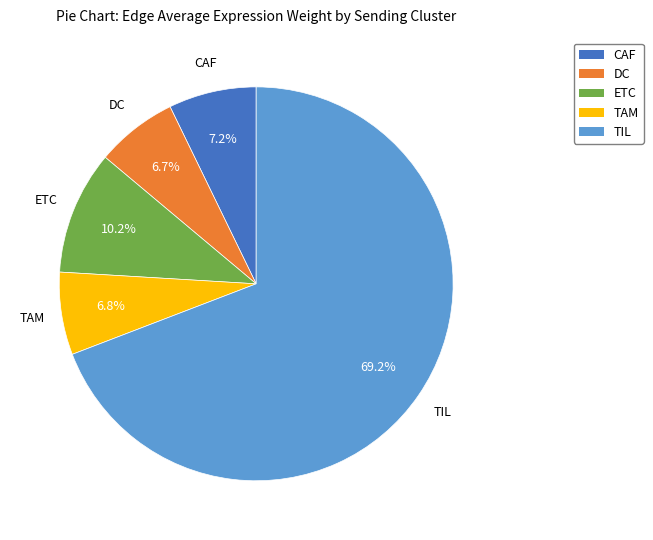

How many slices are in this pie chart?

5